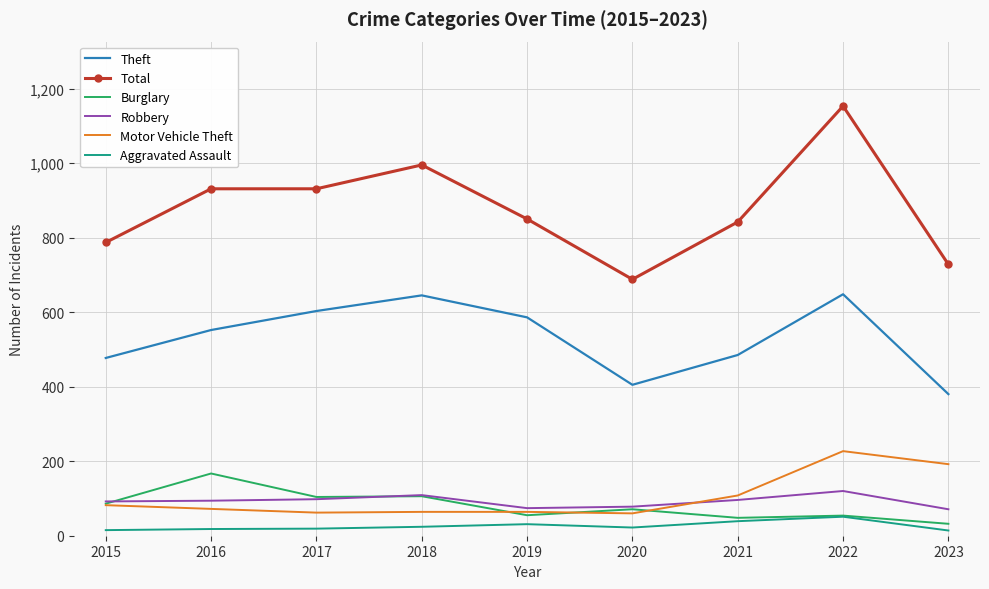

Which series has the largest range (max minus min)?

Total